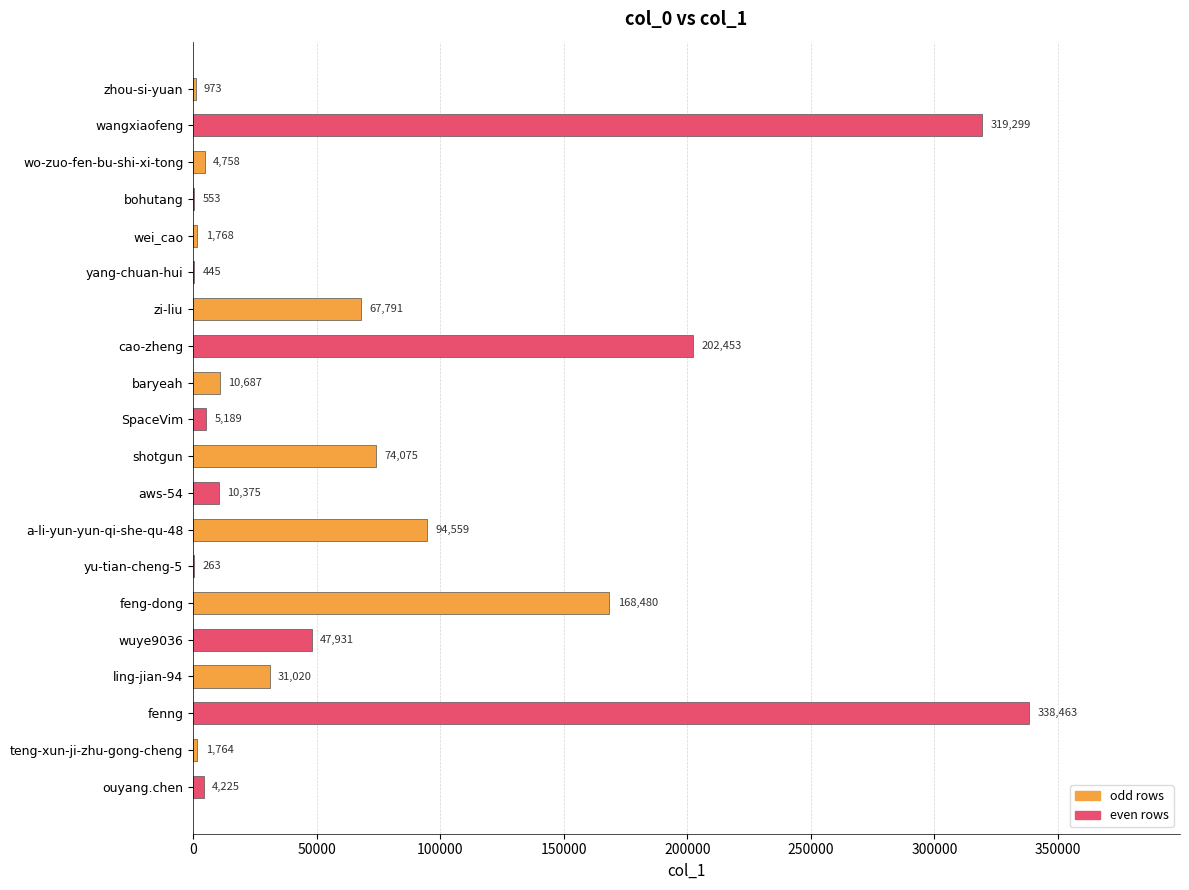

What is the sum of all values?

1385071